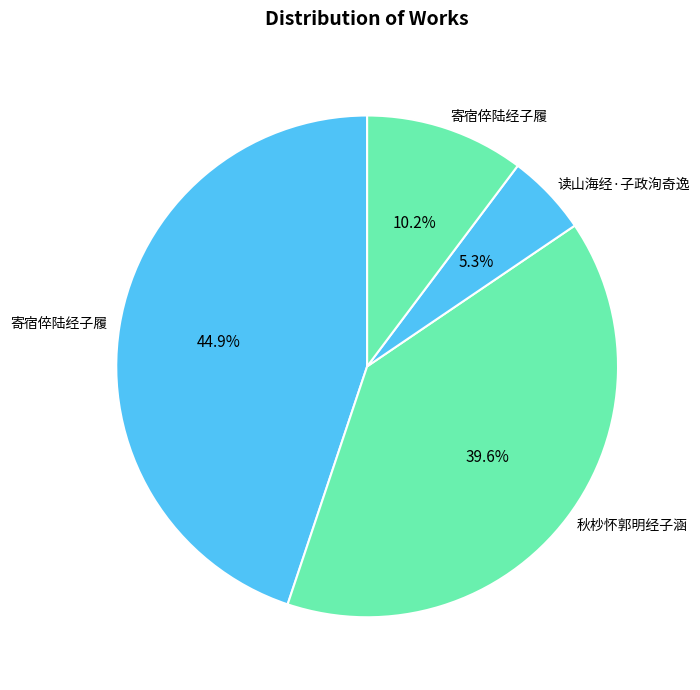

Which category has the smallest portion of the pie?

读山海经·子政洵奇逸